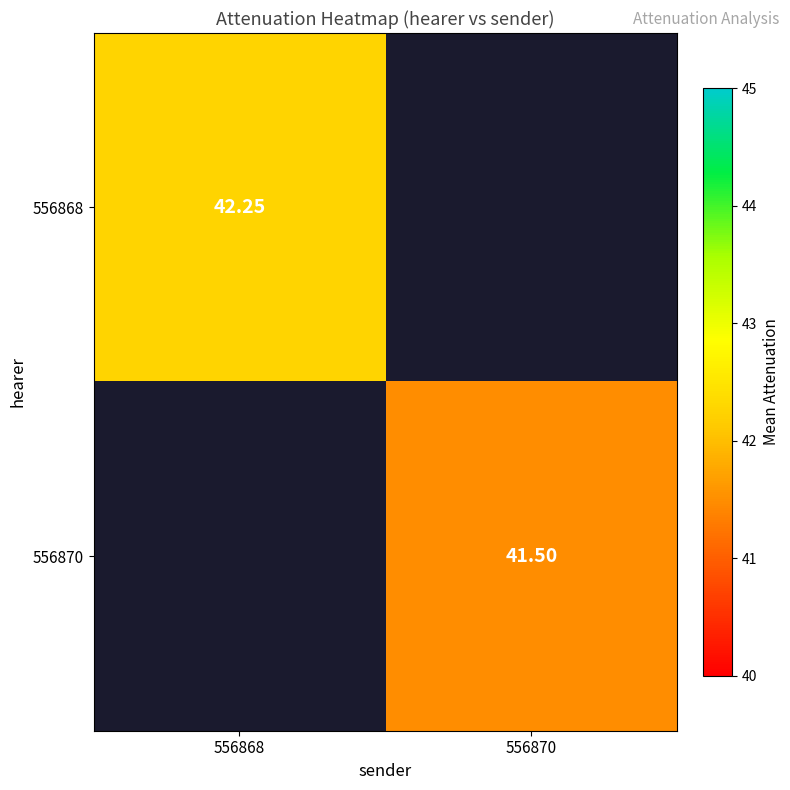

At how many categories does at least one series exceed 41?

2